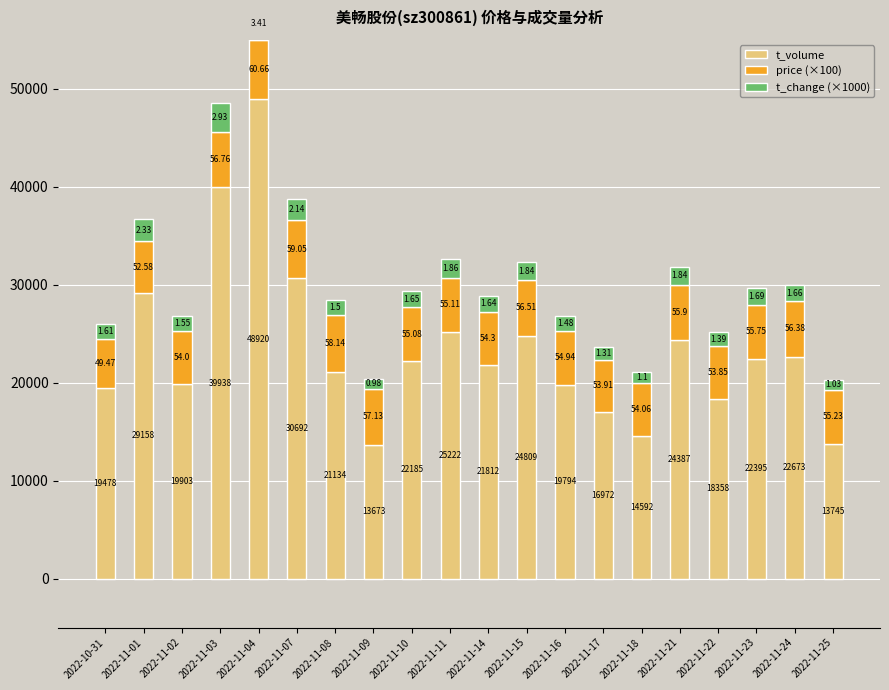

Which series changed the most between 2022-11-10 and 2022-11-23?

t_volume